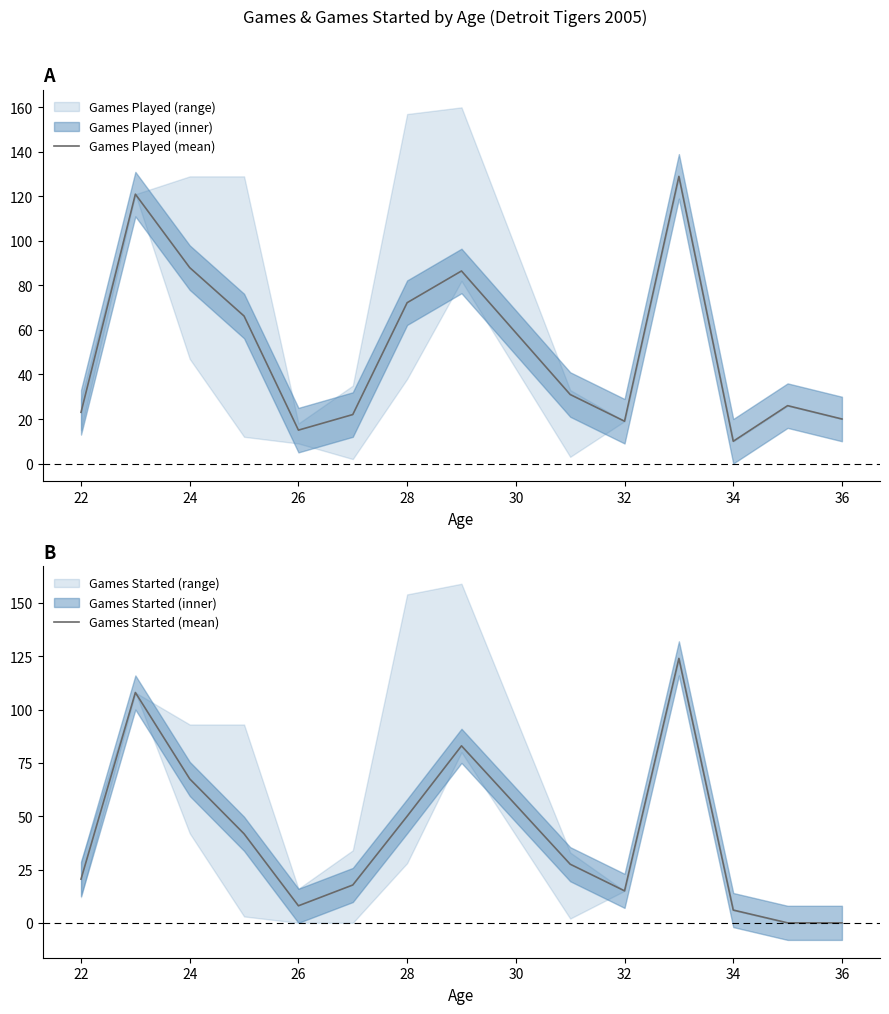

True or false: Games Played (mean) has a value of 72.2 at 28.

True